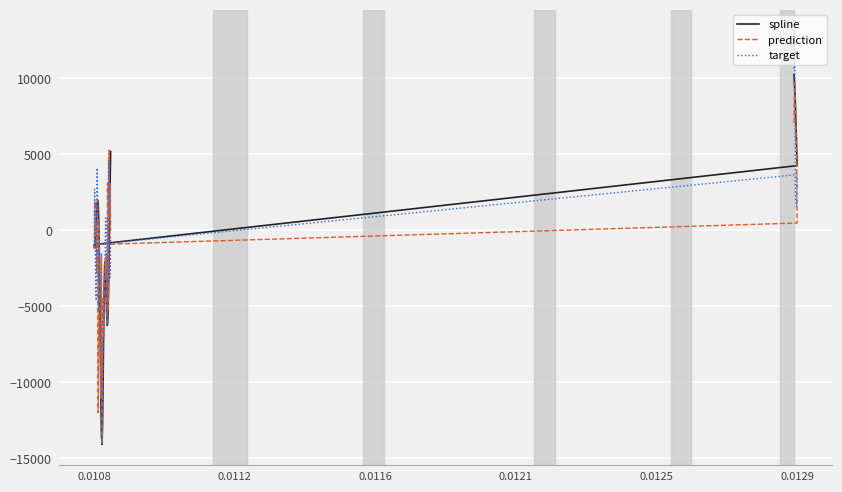

Which series has the largest total across all categories?

target